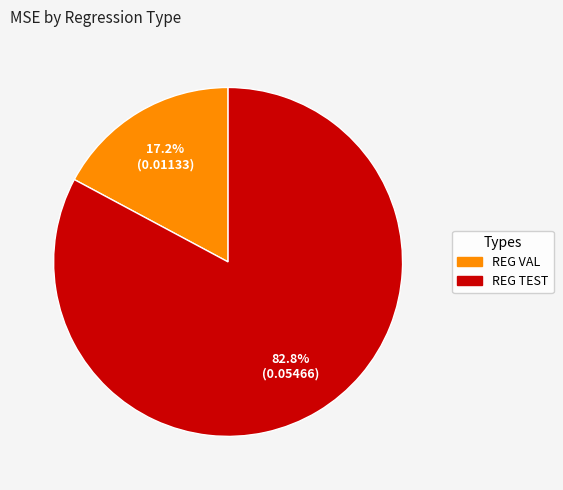

Rank the categories by value from lowest to highest.

REG VAL, REG TEST